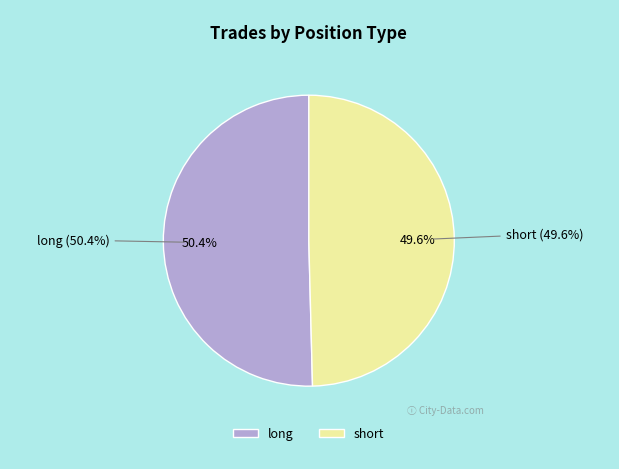

What is the largest slice in the pie chart?

long